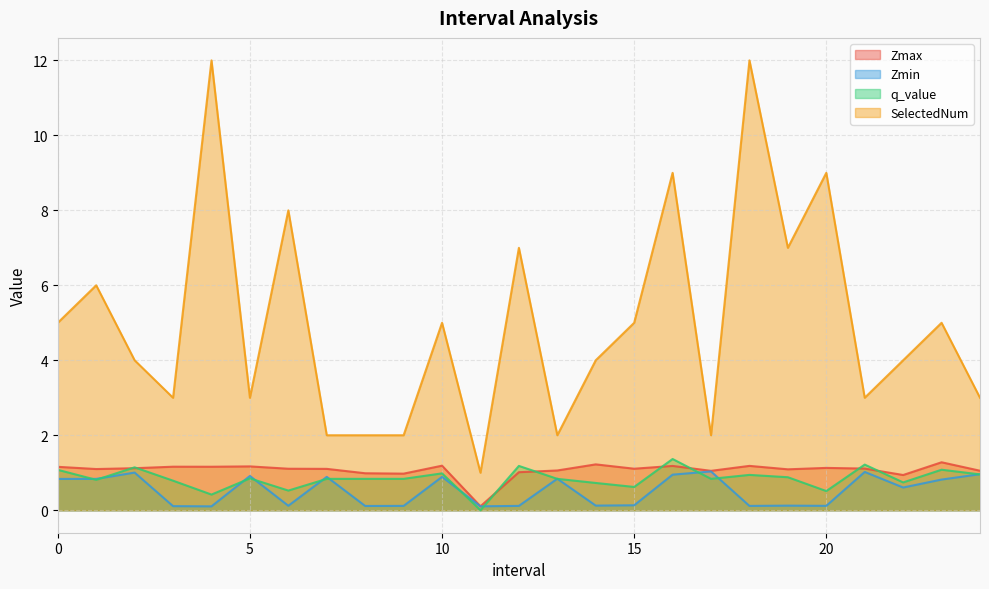

How many interior local peaks does the Zmax series have?

8